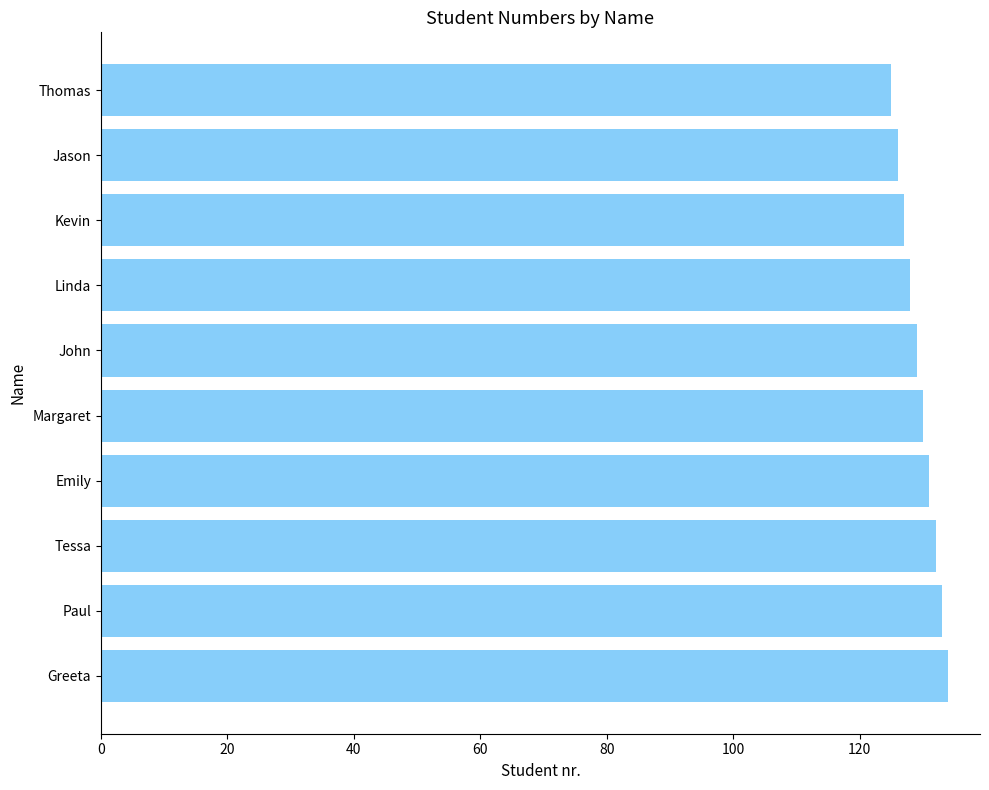

Reading top to bottom, list all the values displayed in this chart.

125	126	127	128	129	130	131	132	133	134